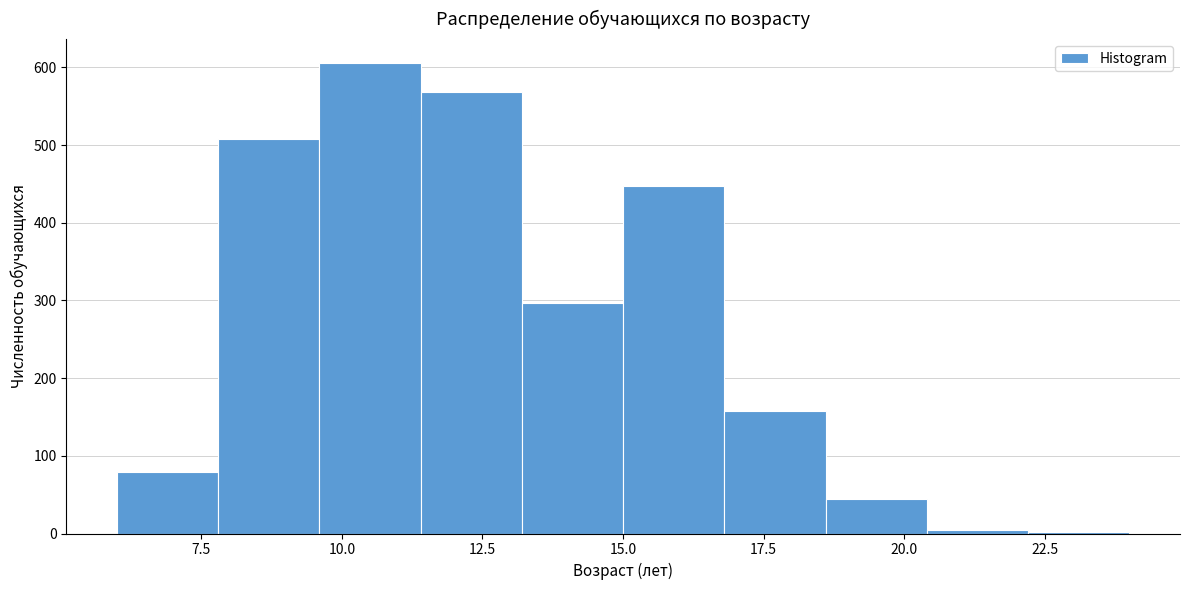

Read against the x-axis, roughly where is the centre of the tallest bar?

10.5